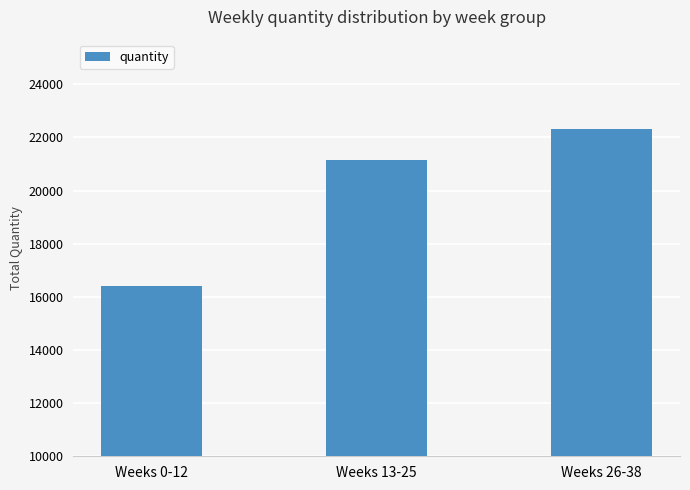

What is the label of the 1st bar from the right?

Weeks 26-38